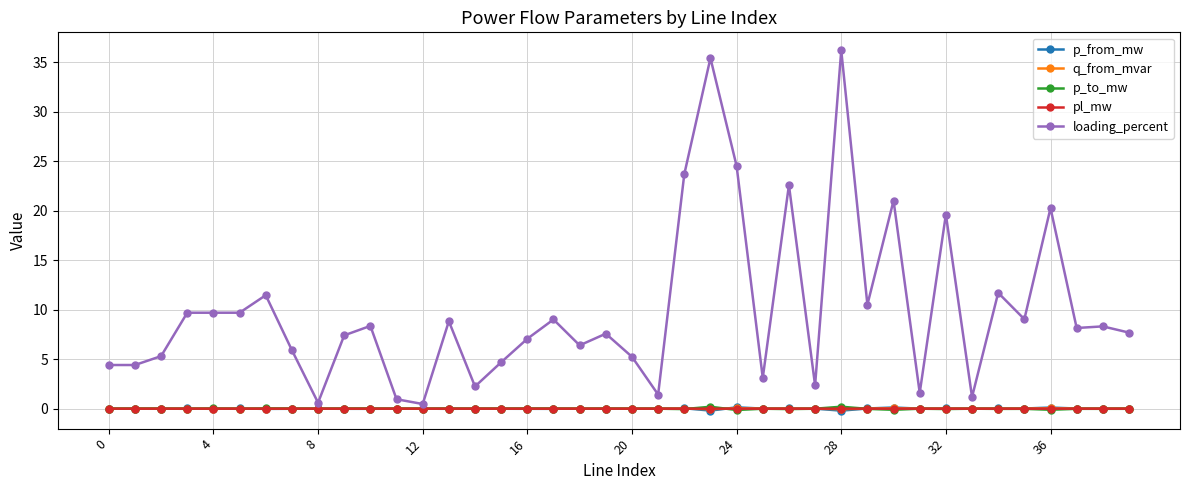

Which series has the largest range (max minus min)?

loading_percent